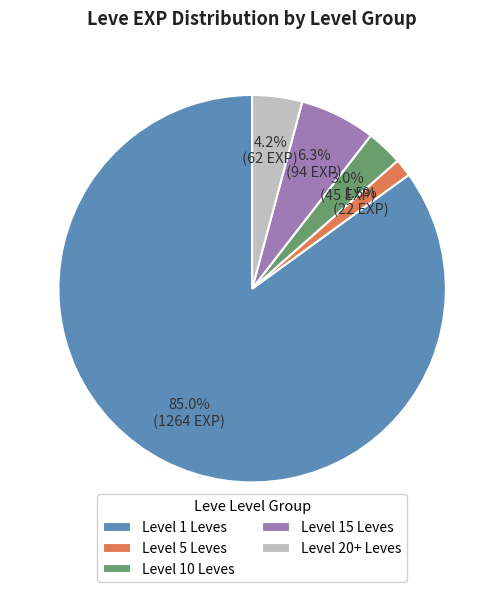

What percentage do Level 1 Leves and Level 10 Leves together represent?

88.0%